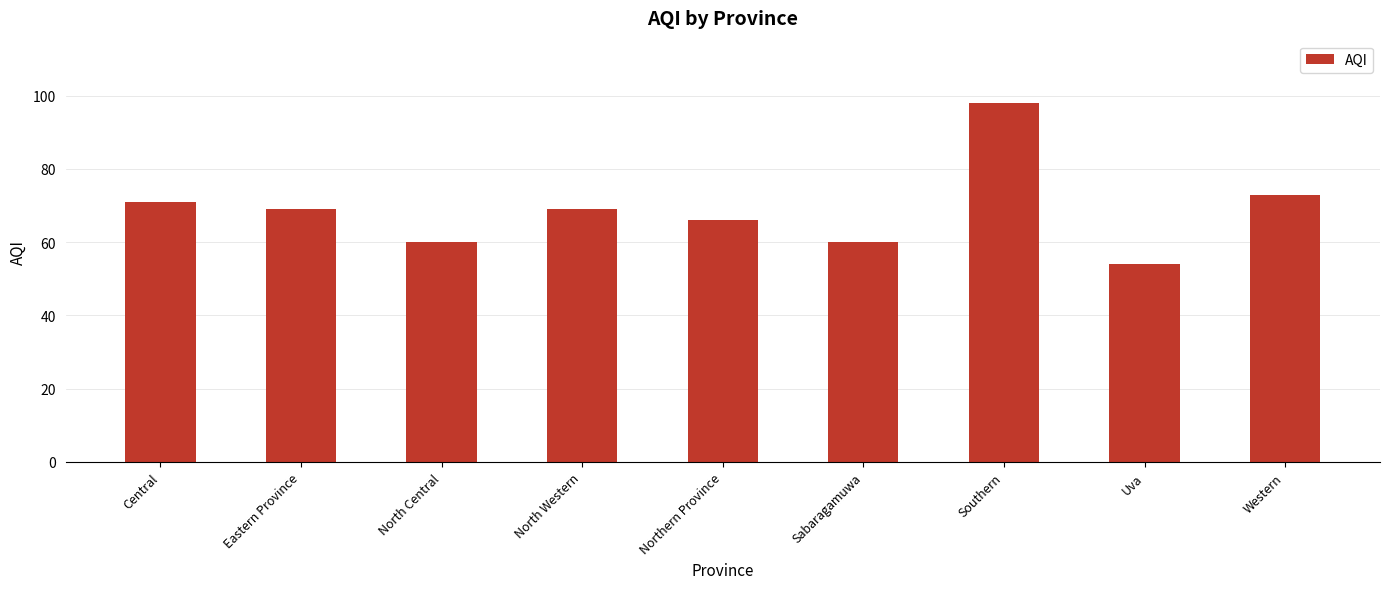

What is the sum of the values at Sabaragamuwa and North Western?

129